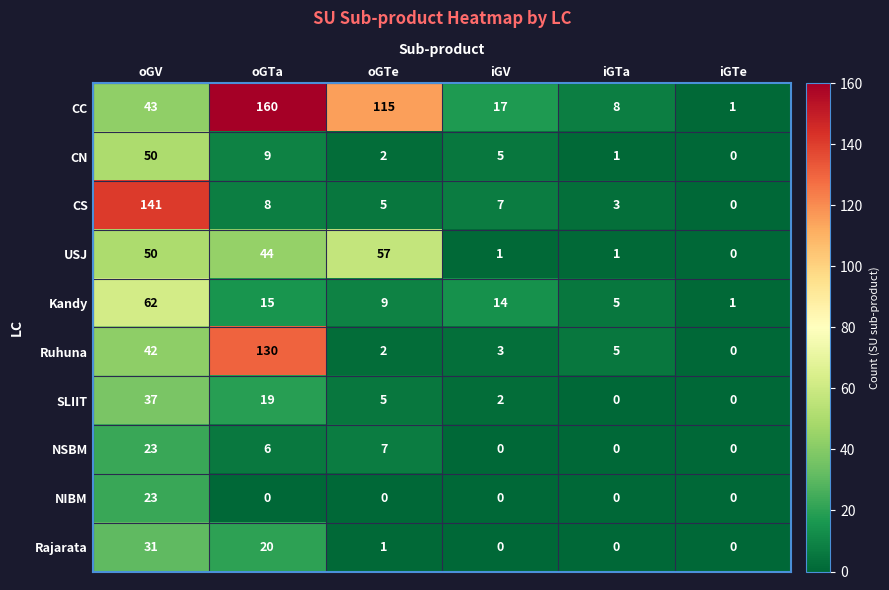

How many positive values does the Ruhuna series have?

5